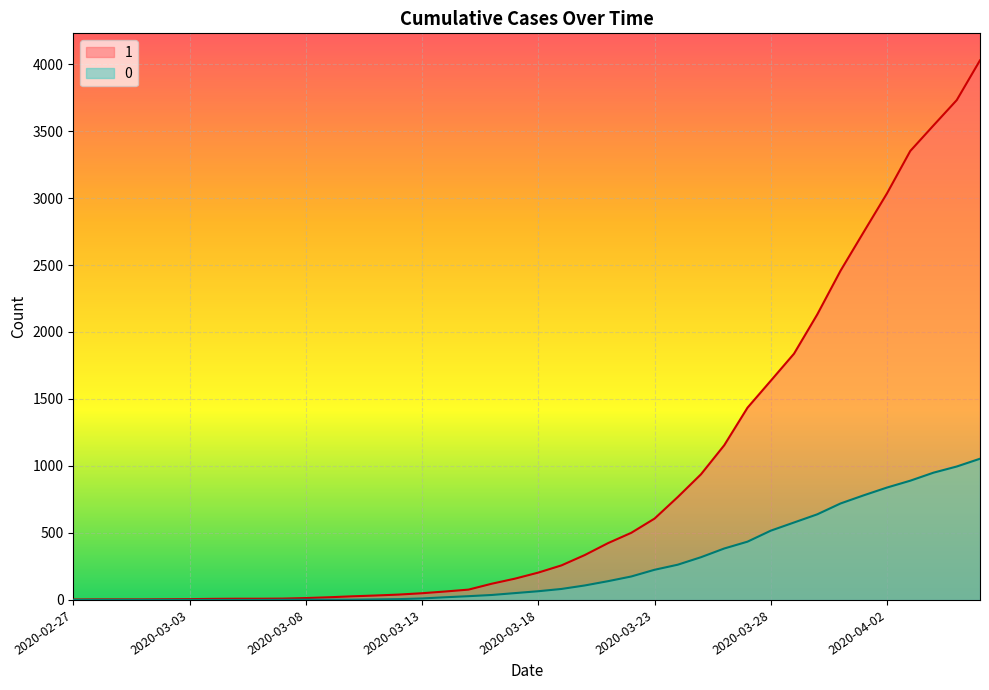

Does the chart display data point markers on the line(s)?

No